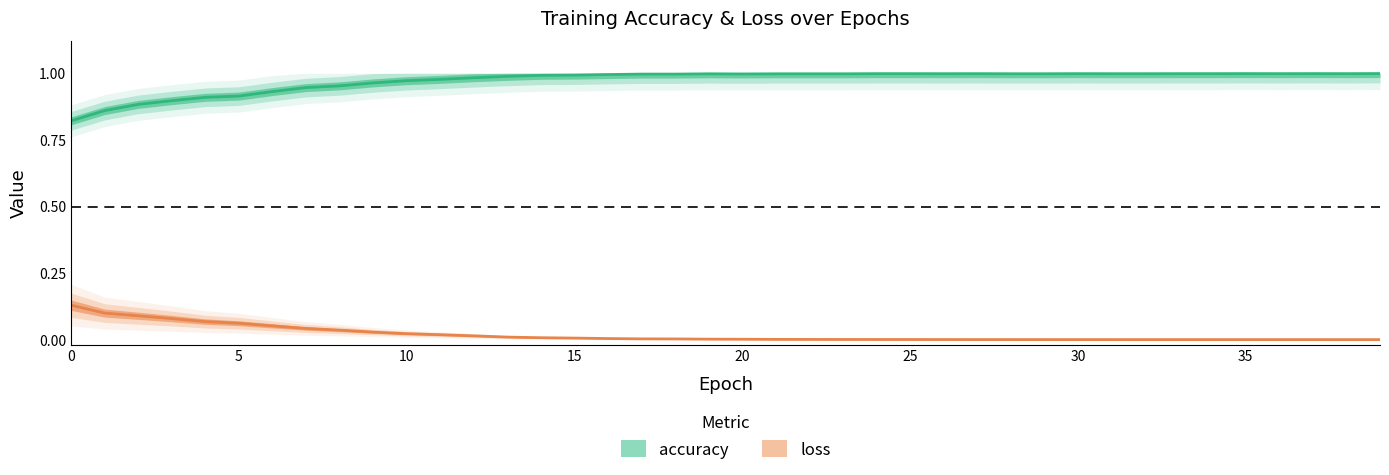

True or false: accuracy has a value of 0.3 at 19.

False